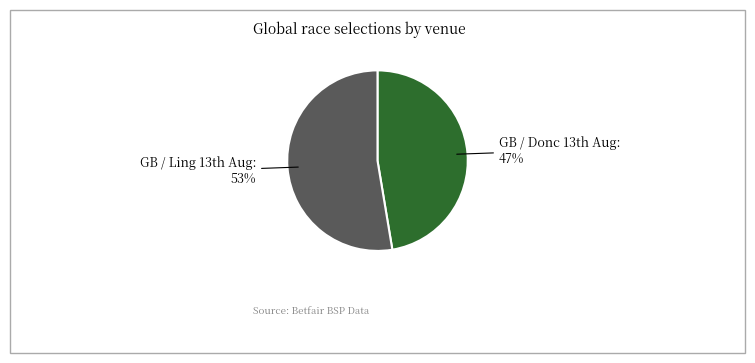

How many slices are in this pie chart?

2